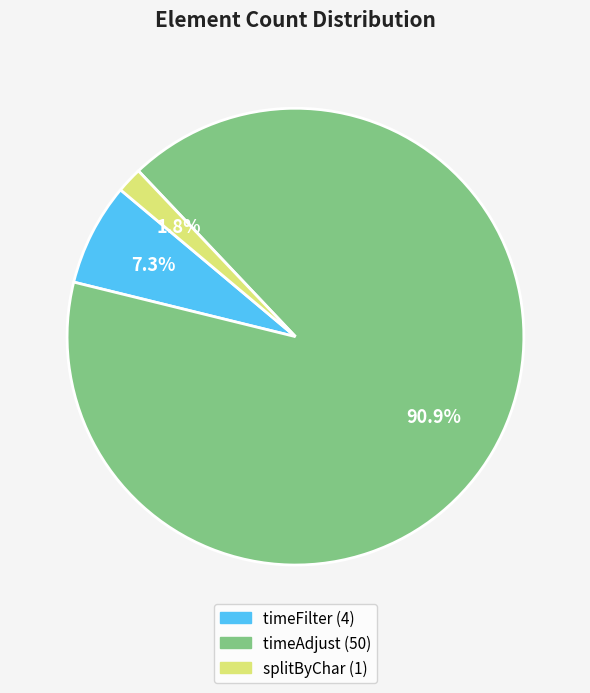

Does timeAdjust represent more than half of the total?

Yes